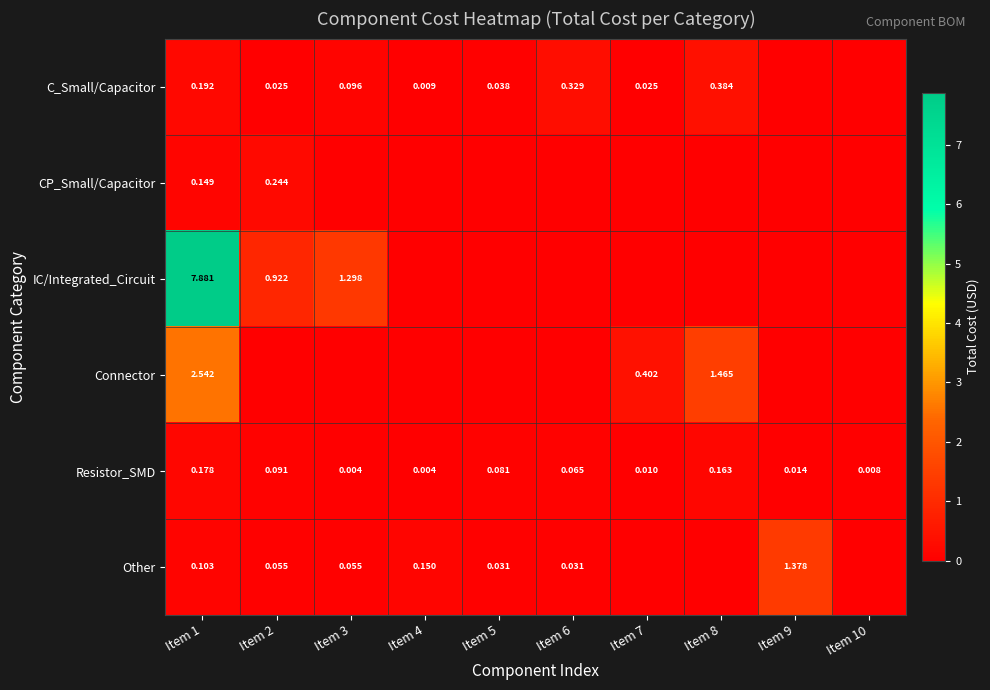

At how many categories does at least one series exceed 3?

1